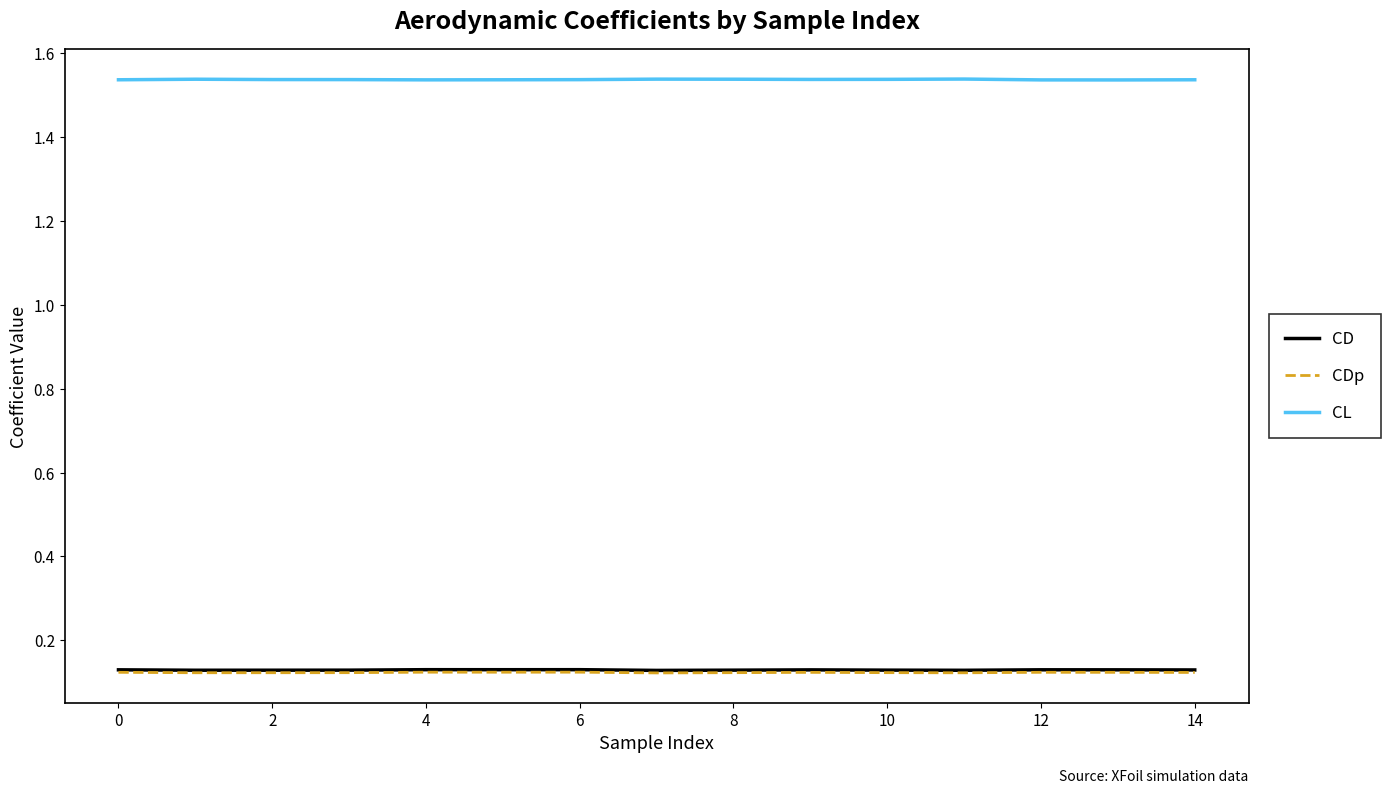

True or false: CD and CL cross at least once.

False